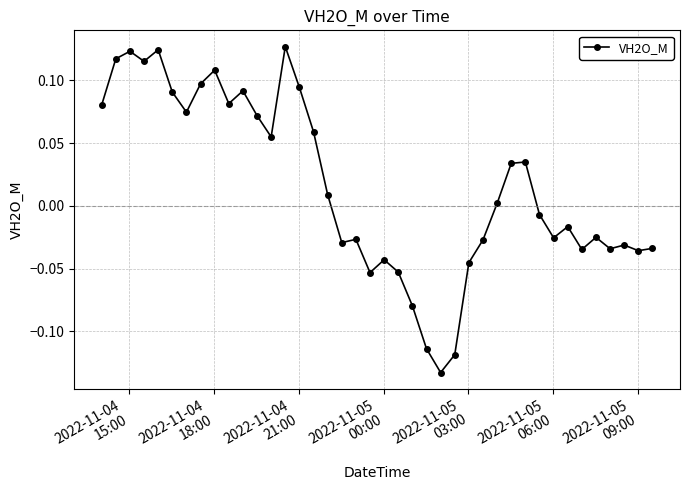

How many interior local peaks (higher than both neighbors) does the data have?

11